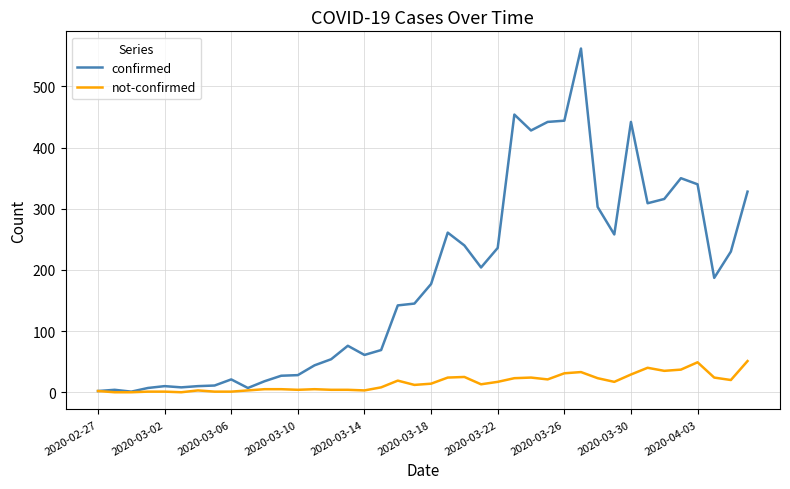

Rank the series by their average value, from highest to lowest.

confirmed, not-confirmed